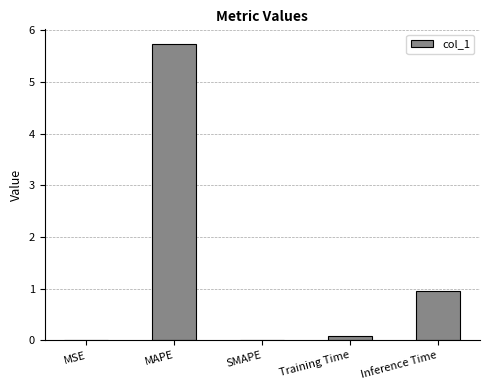

At which label is the value closest to 2?

Inference Time